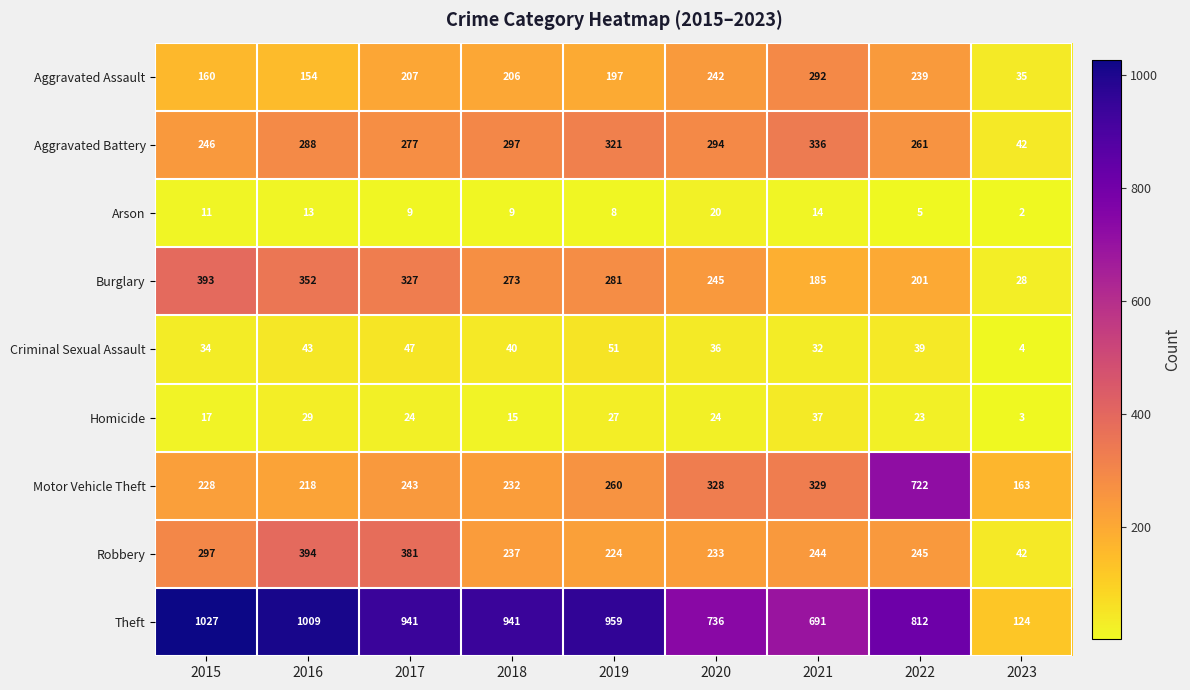

True or false: Theft has a value of 941 at 2017.

True